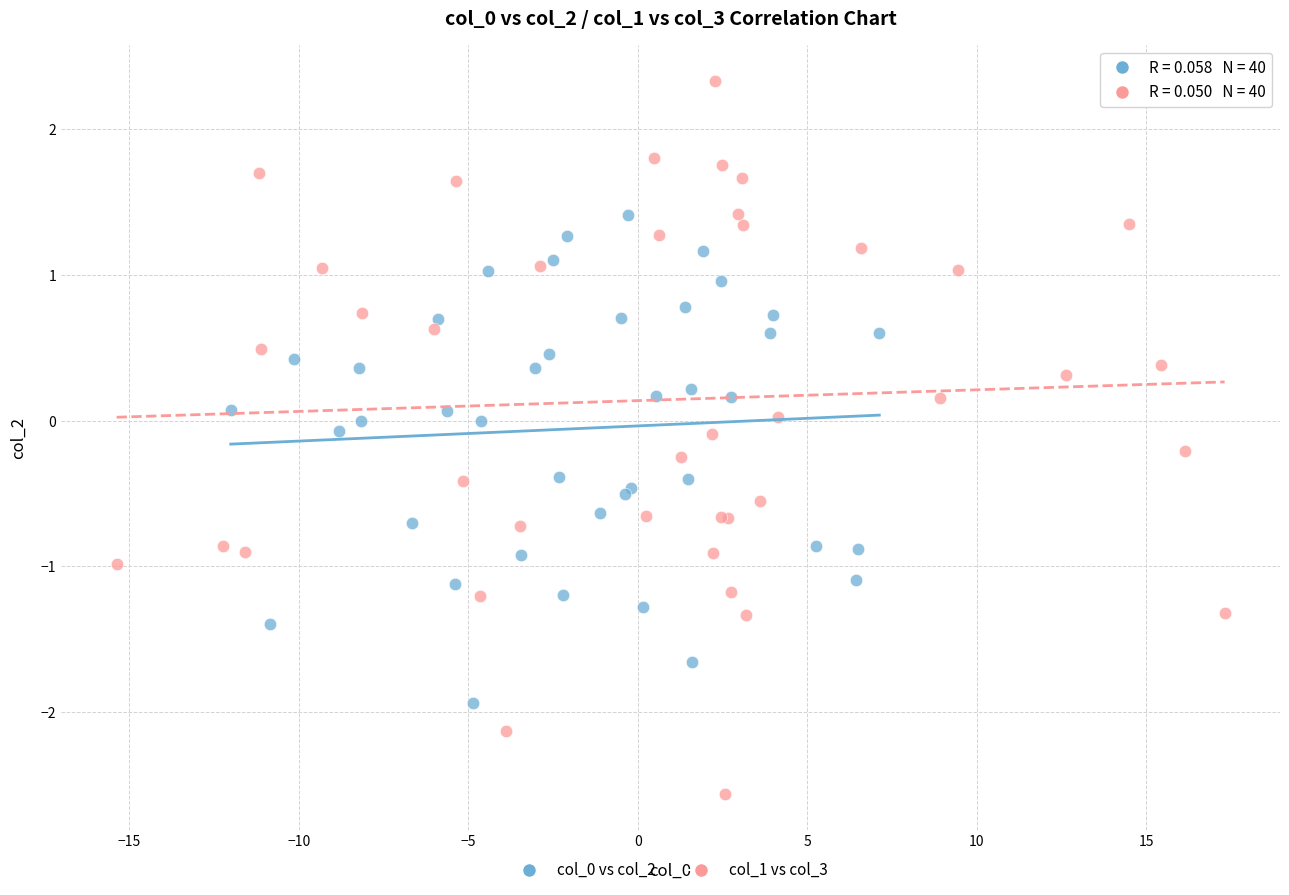

Which series contains the highest Y value?

col_1 vs col_3